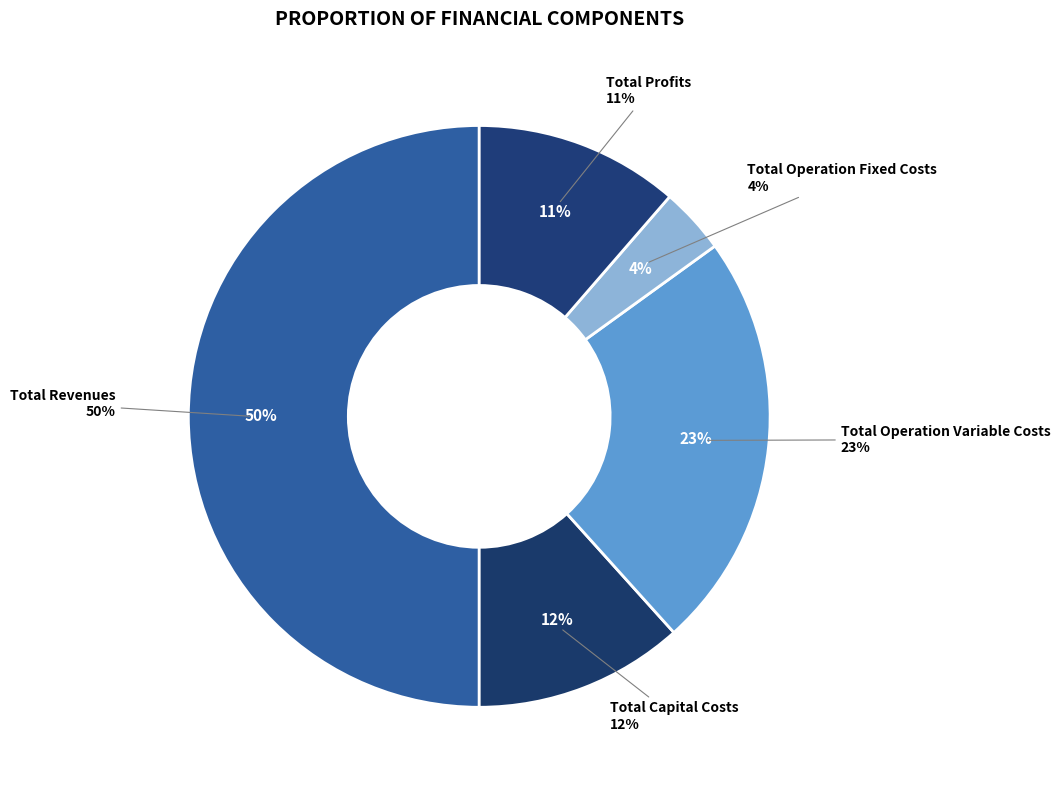

True or false: Total Operation Fixed Costs accounts for 4% of the total.

True